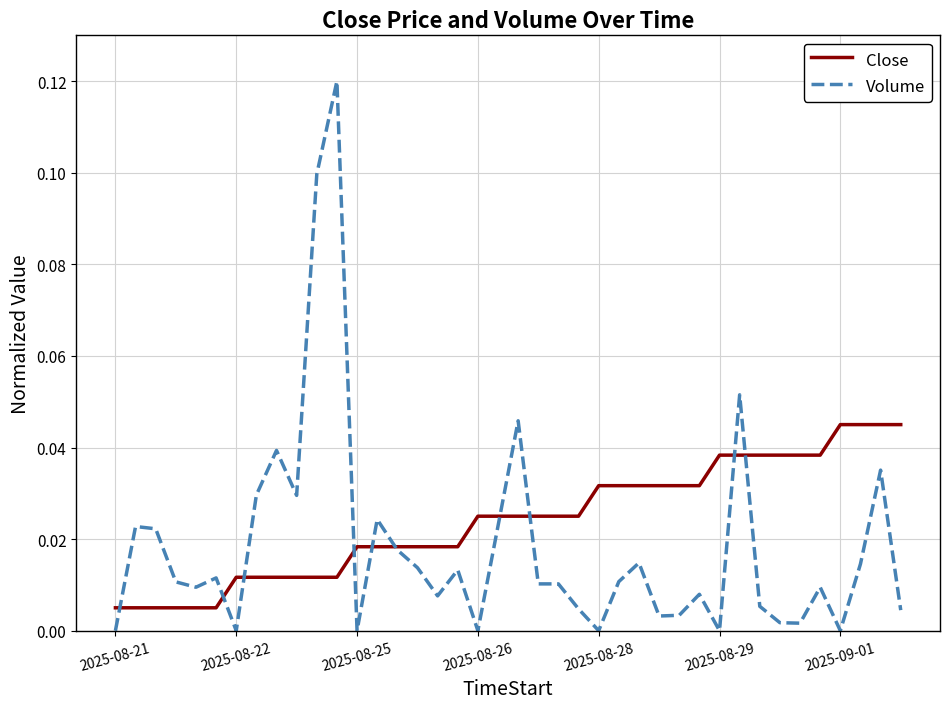

Which series has the largest total across all categories?

Close